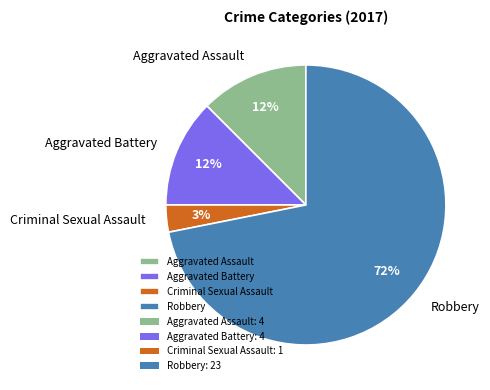

Which slice is the largest?

Robbery